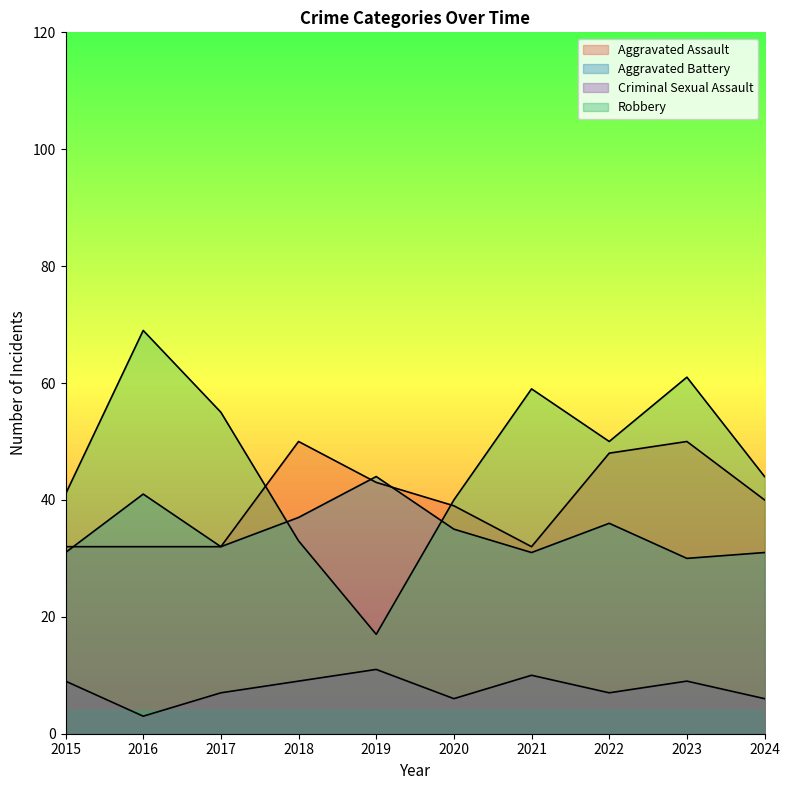

Reading left to right, what are all the values shown in this chart?

Aggravated Assault: 32	32	32	50	43	39	32	48	50	40
Aggravated Battery: 31	41	32	37	44	35	31	36	30	31
Criminal Sexual Assault: 9	3	7	9	11	6	10	7	9	6
Robbery: 41	69	55	33	17	40	59	50	61	44